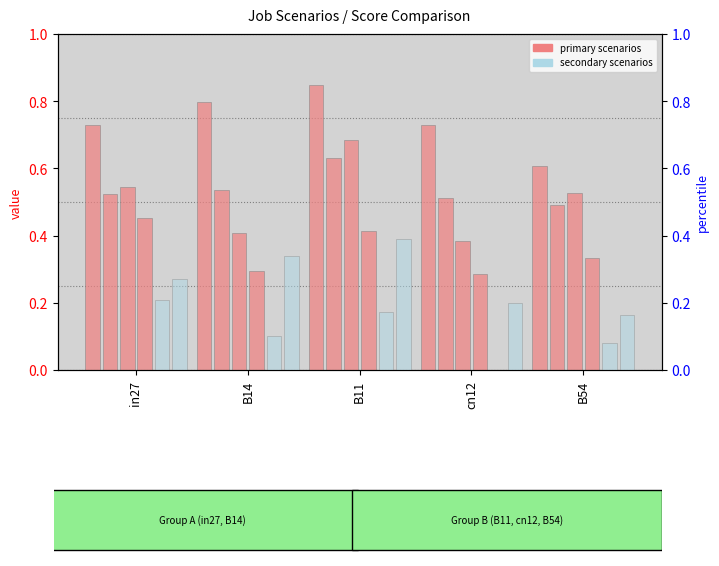

Rank the series by their maximum value, from lowest to highest.

job36_scenario0_73, job37_scenario1_74, job35_scenario1_72, job33_scenario4_68, job34_scenario1_70, job32_scenario3_66